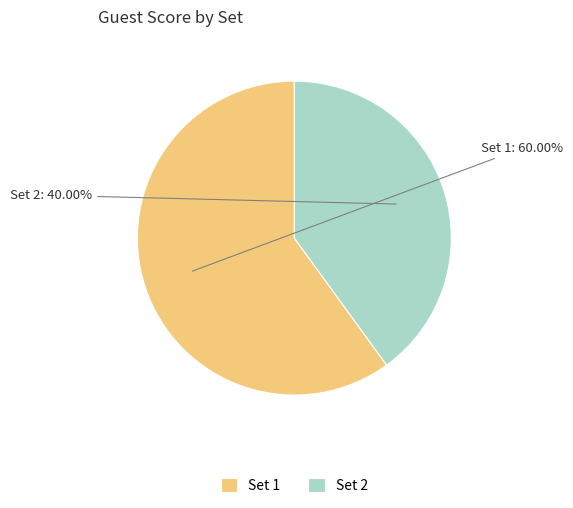

True or false: Set 2 accounts for 40% of the total.

True